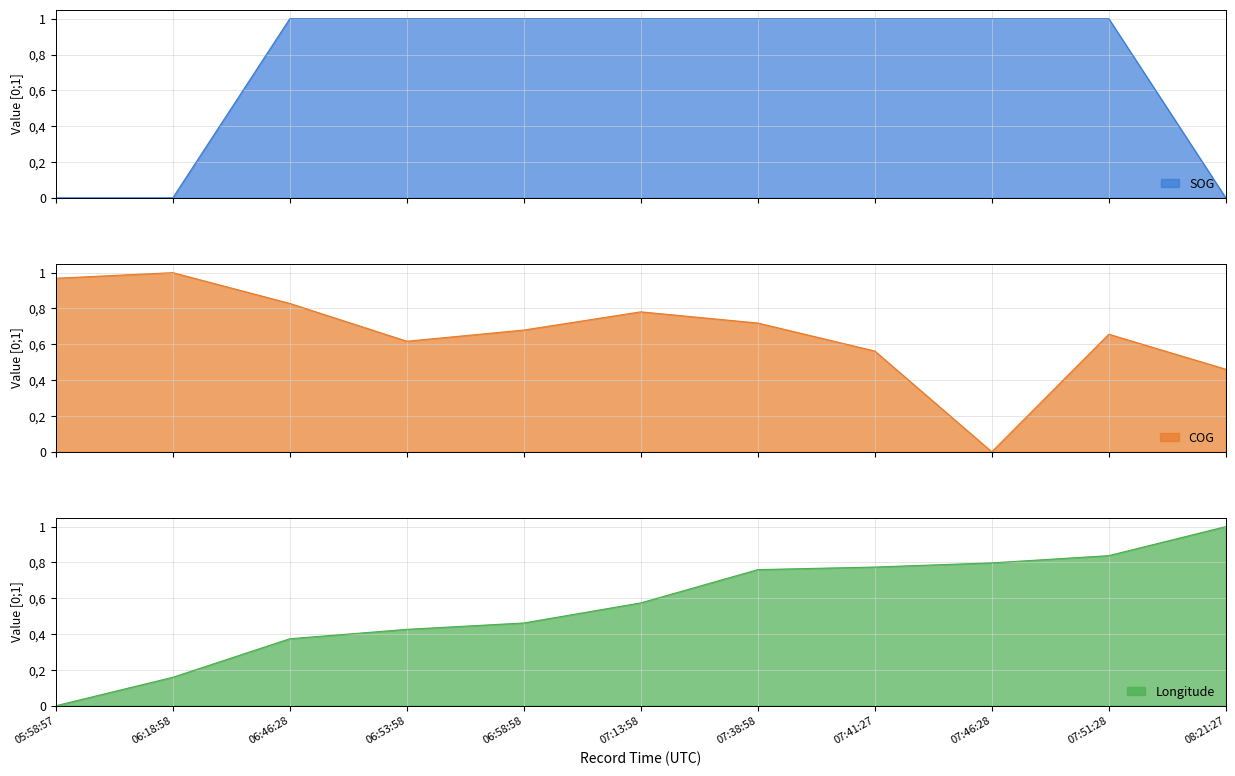

How many interior local valleys does the COG series have?

2